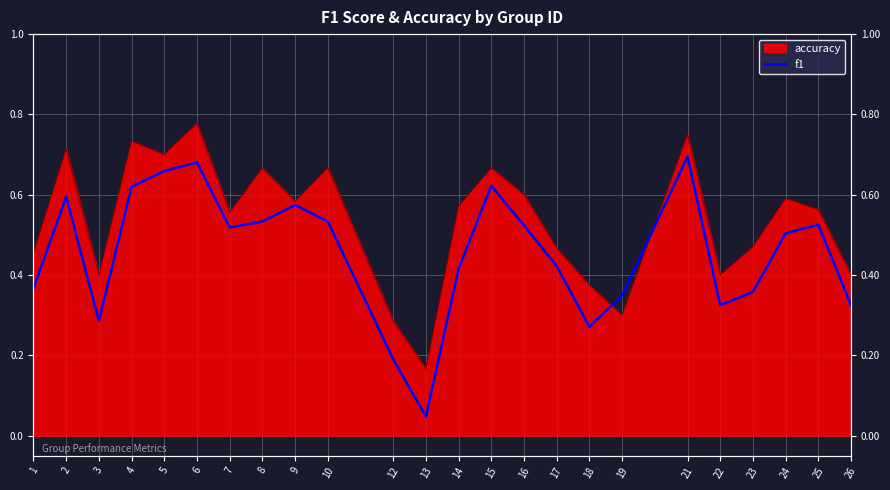

At which category does the data reach its first local peak?

2